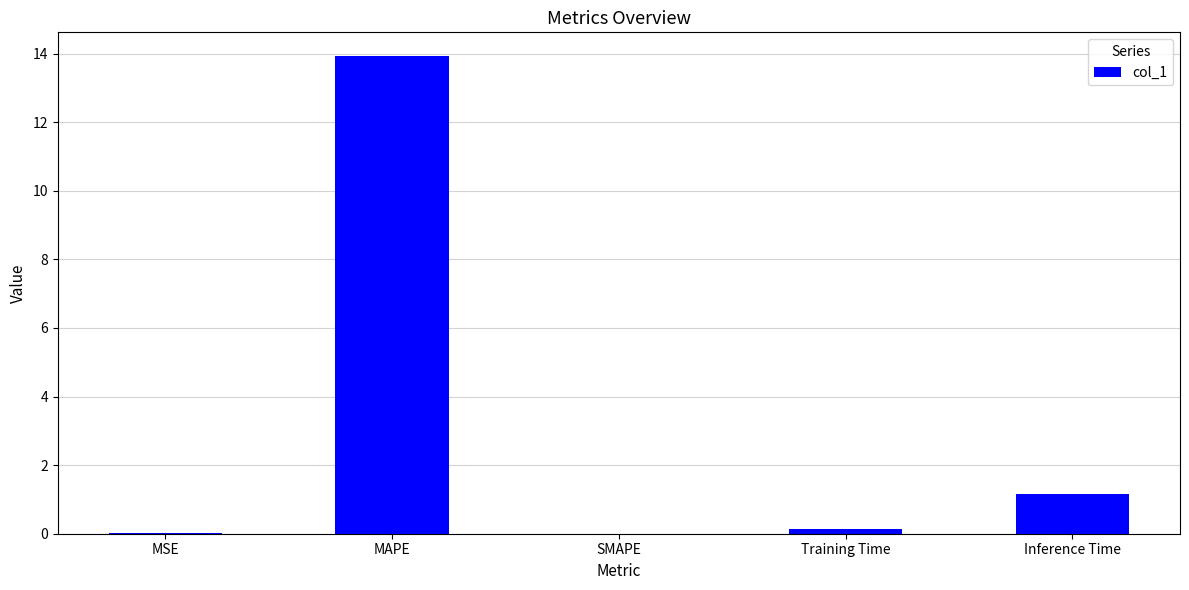

What is the sum of all values?

15.2